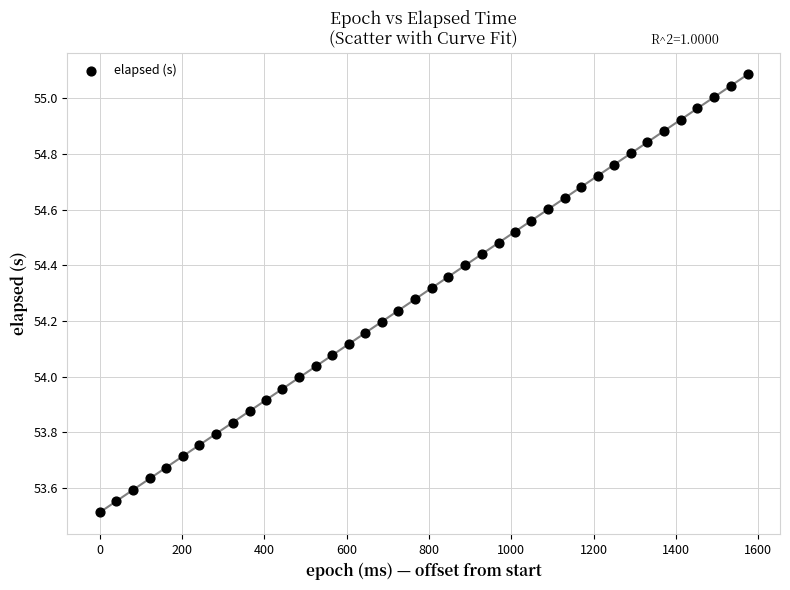

What is the range of X values (max minus min)?

1574.0